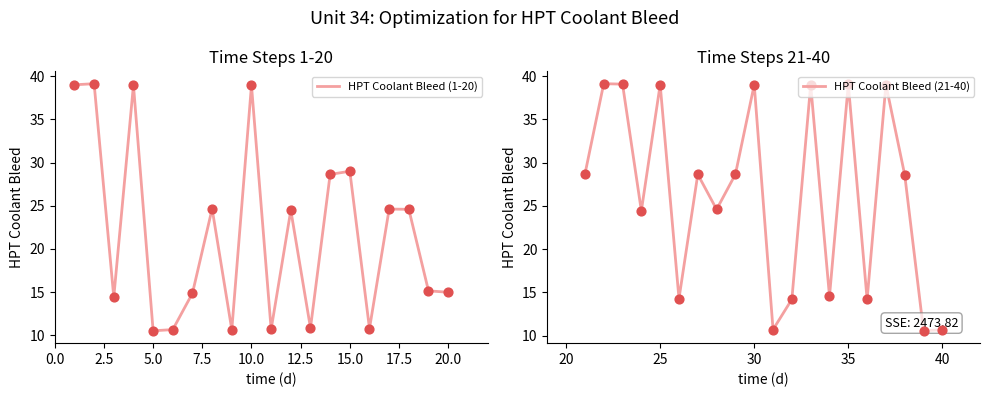

What are all the series names shown in the legend?

HPT Coolant Bleed (1-20), HPT Coolant Bleed (21-40)